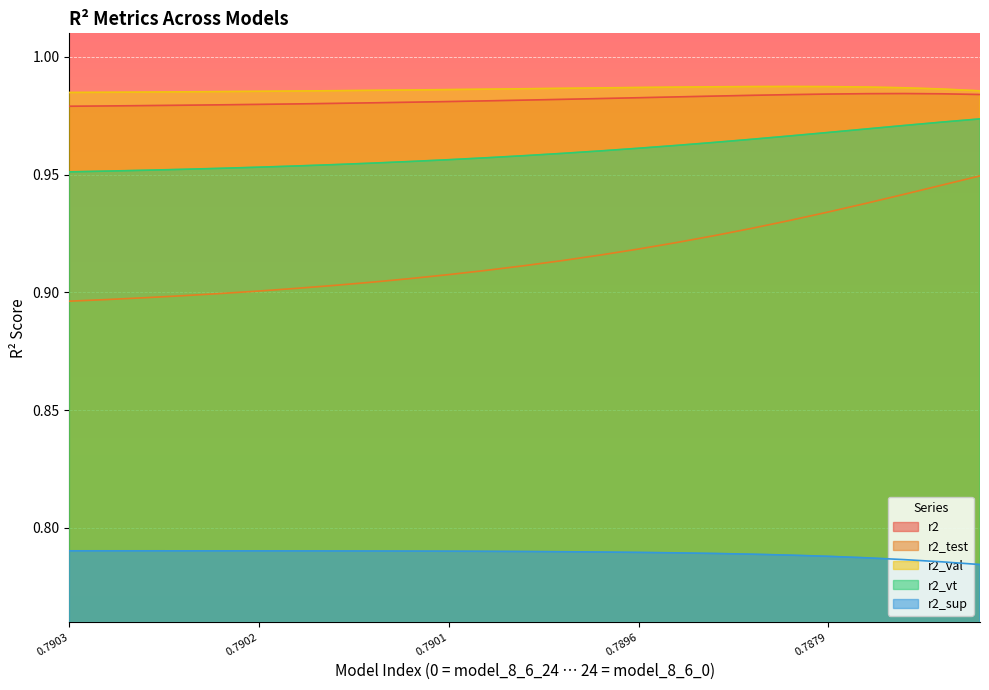

Which category has the highest value across all series?

19